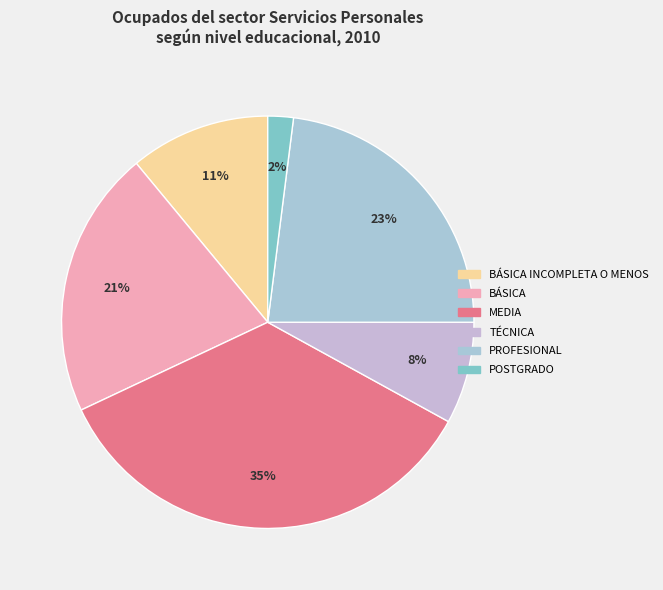

How many slices are in this pie chart?

6